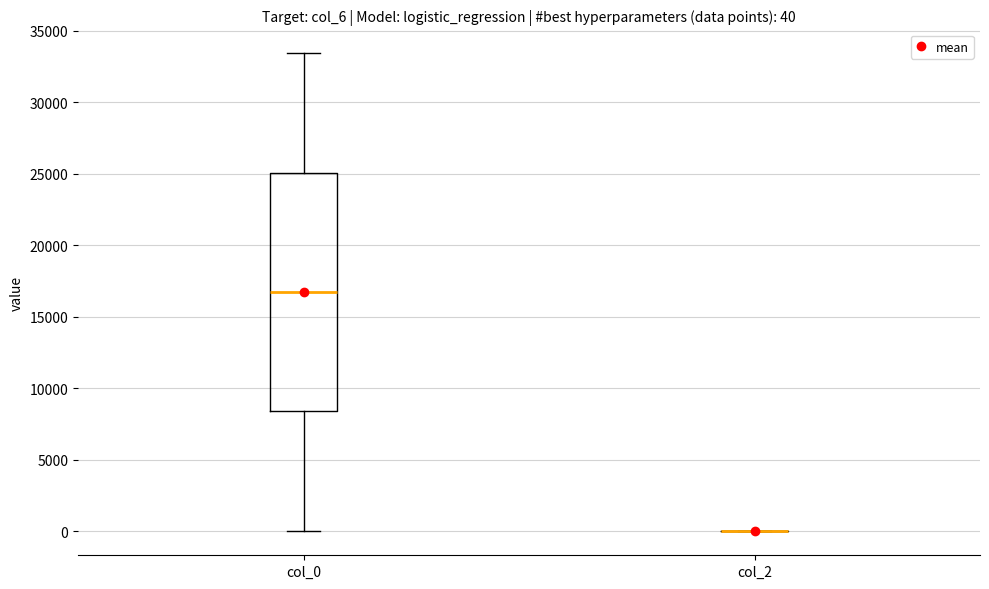

Comparing the boxes themselves (not the whiskers), which one is the tallest?

col_0